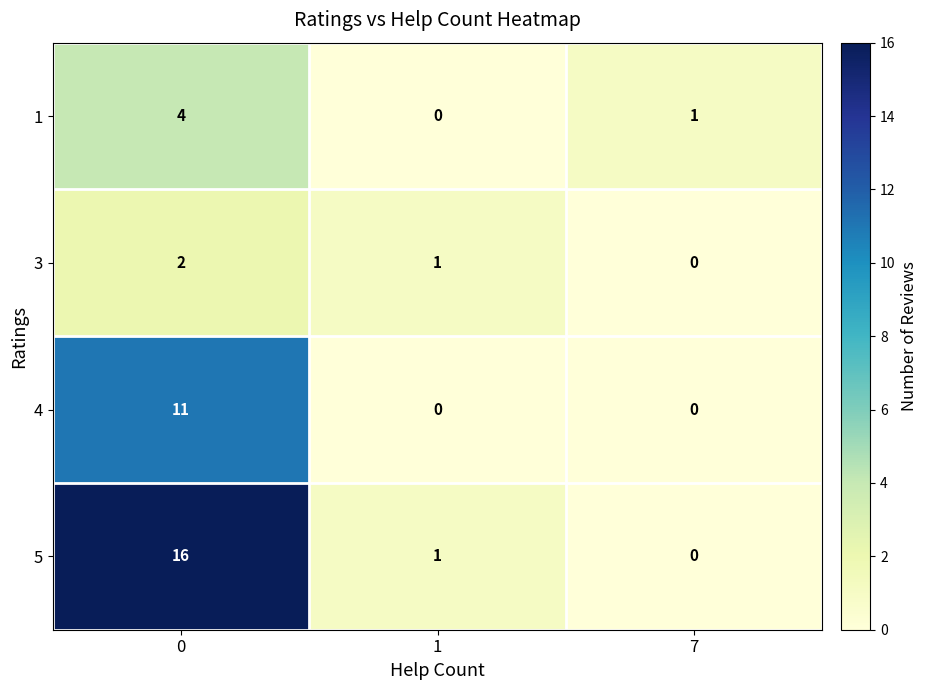

Is it true that 4 equals 5 at 0?

False